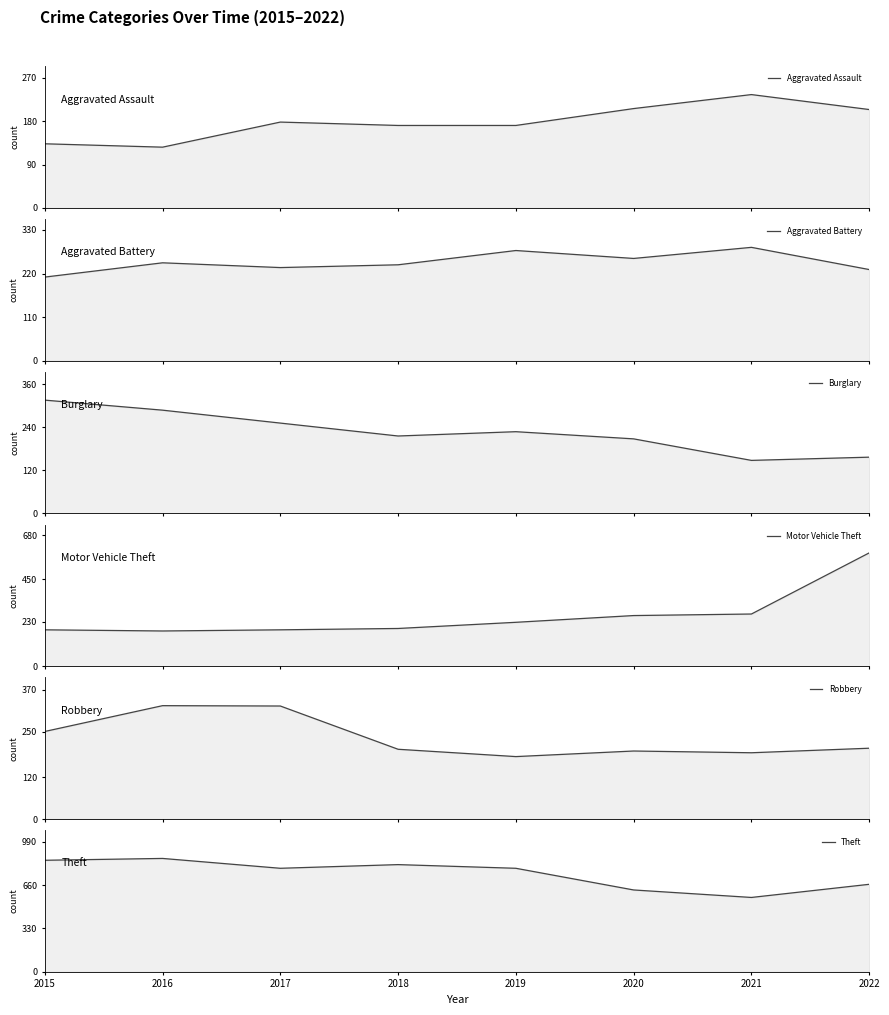

Reading right to left, what are all the values shown in this chart?

Aggravated Assault: 204	235	206	171	171	178	126	133
Aggravated Battery: 230	286	258	278	242	235	247	211
Burglary: 157	148	208	228	216	252	288	316
Motor Vehicle Theft: 588	271	263	228	196	189	183	189
Robbery: 203	190	195	179	200	324	325	251
Theft: 666	566	623	788	816	788	863	849